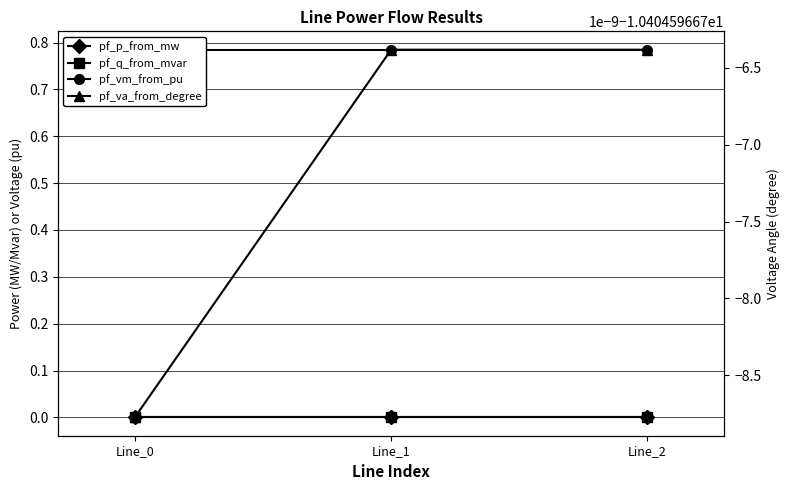

The pf_p_from_mw series shows 0.0 at Line_2. True or false?

True